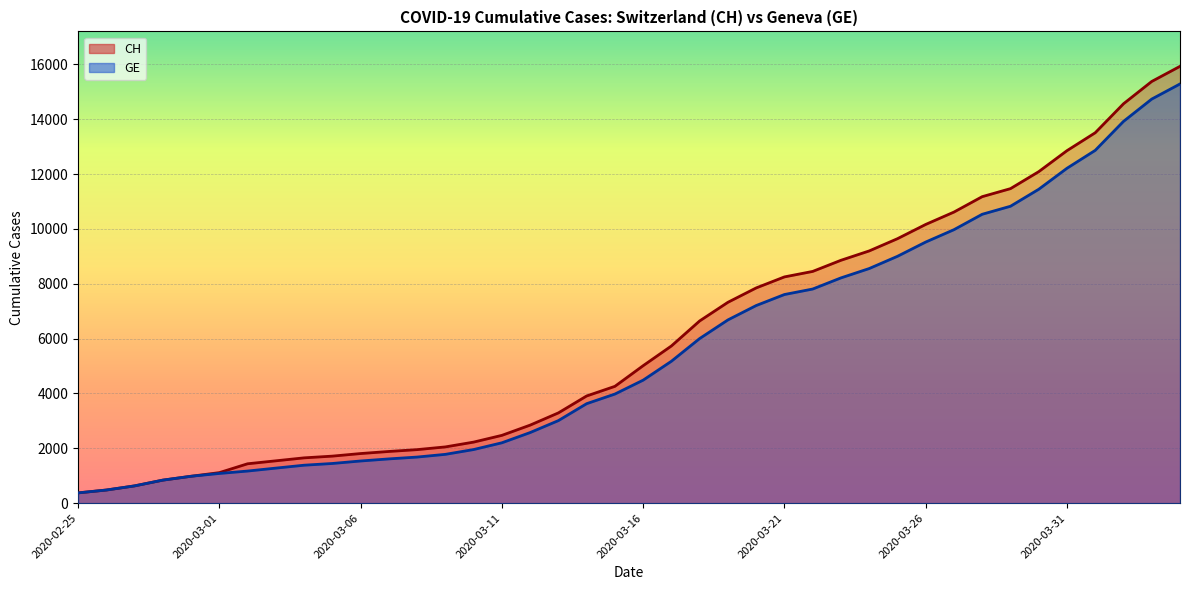

What is the difference between the GE values at 2020-03-19 and 2020-03-01?

5598